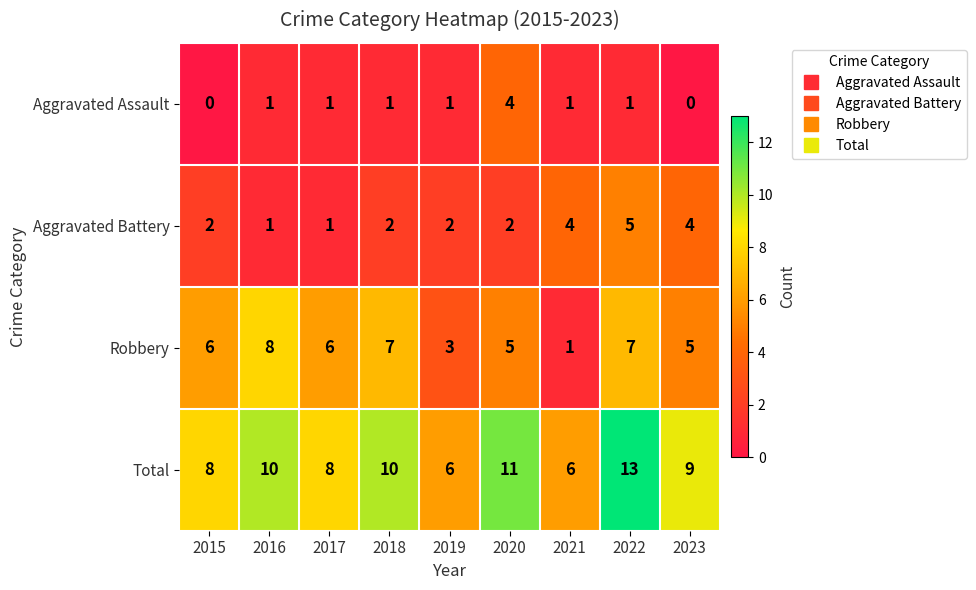

At which label does Robbery reach its peak?

2016